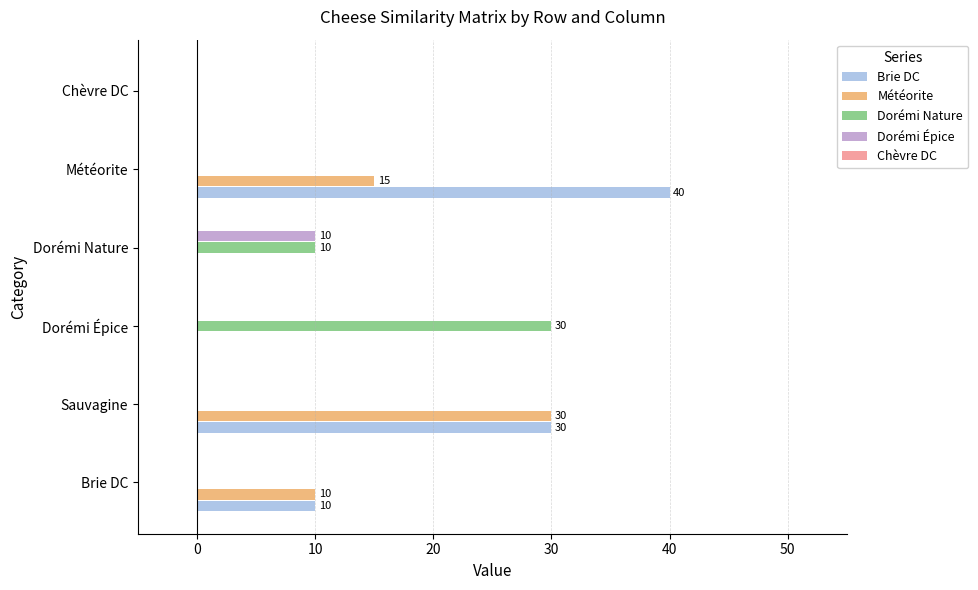

Which category has the highest value in the Brie DC series?

Météorite